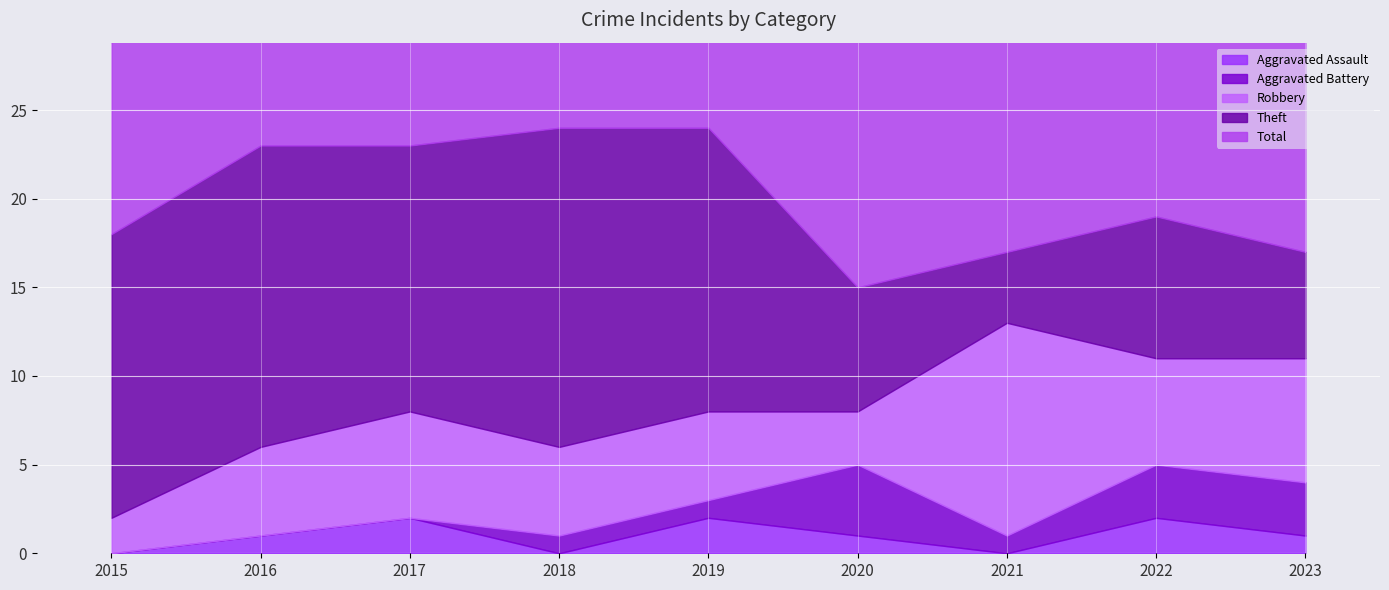

True or false: Robbery has a value of 2 at 2015.

True